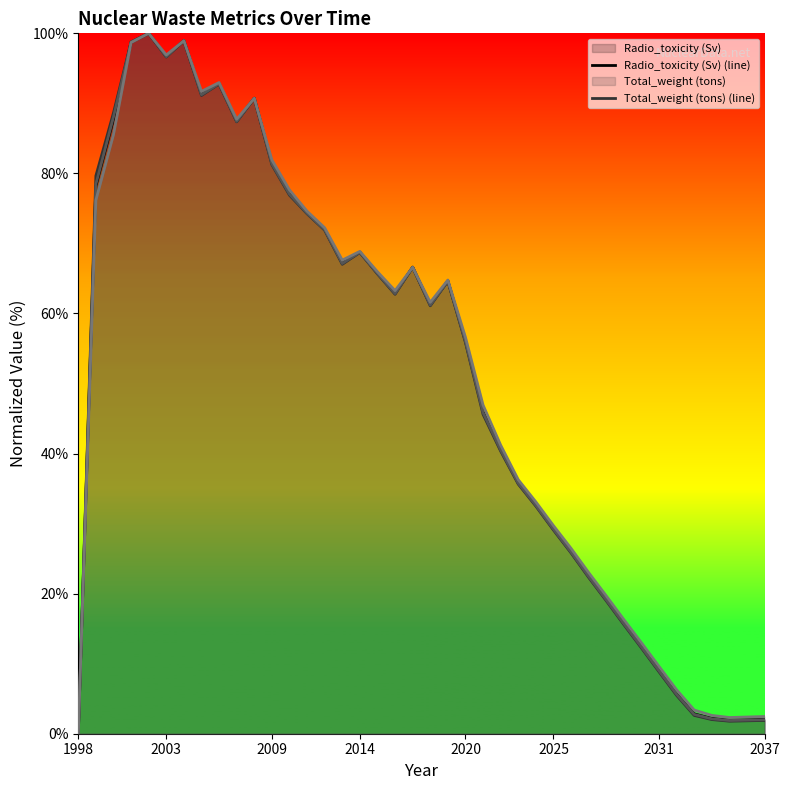

What is the greatest value displayed?

100.0